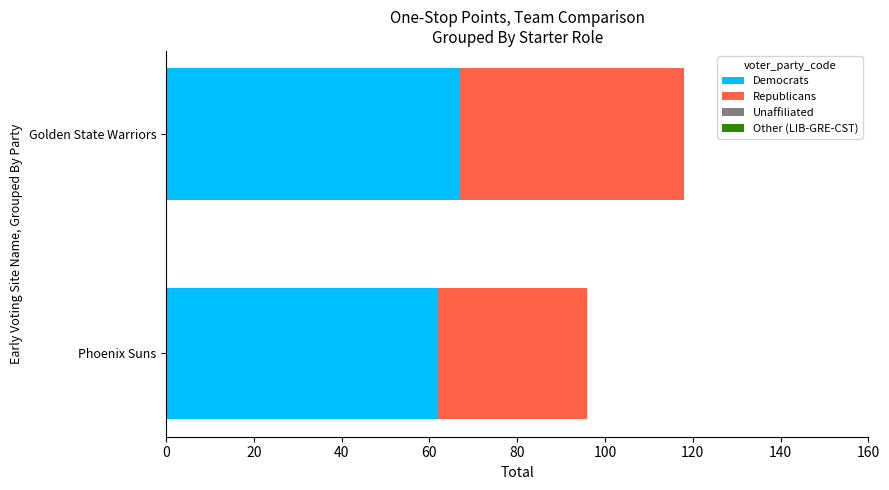

What is the difference between the Democrats values at Phoenix Suns and Golden State Warriors?

5